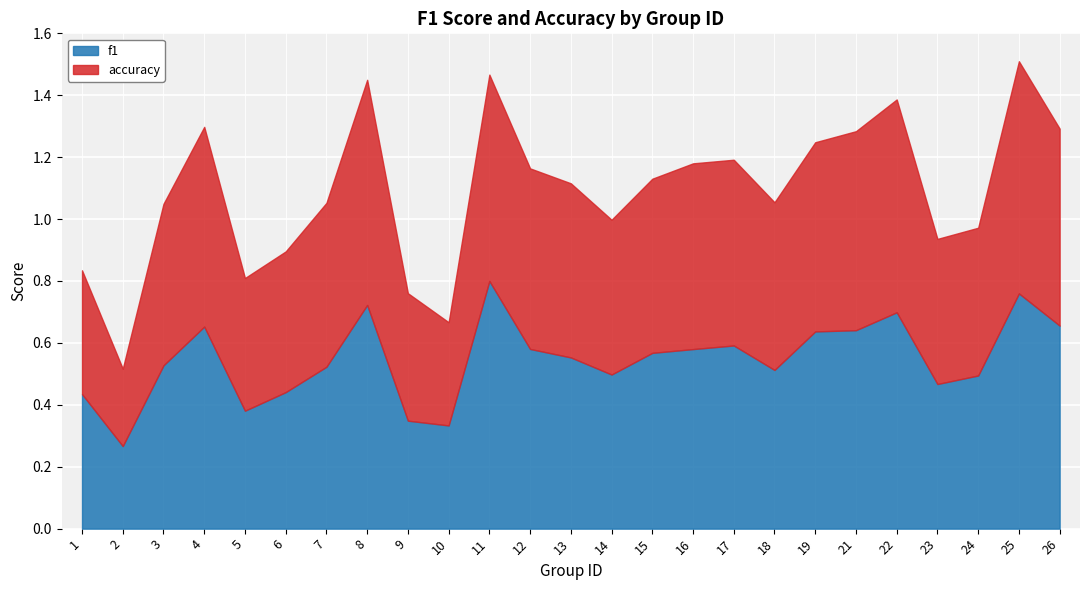

What is the total value across all series at 10?

0.7